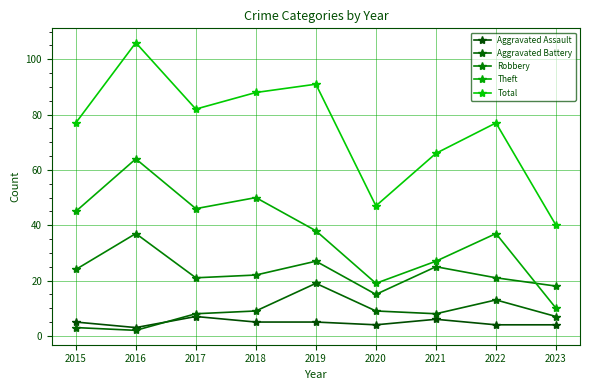

What is the total value across all series at 2015?

154